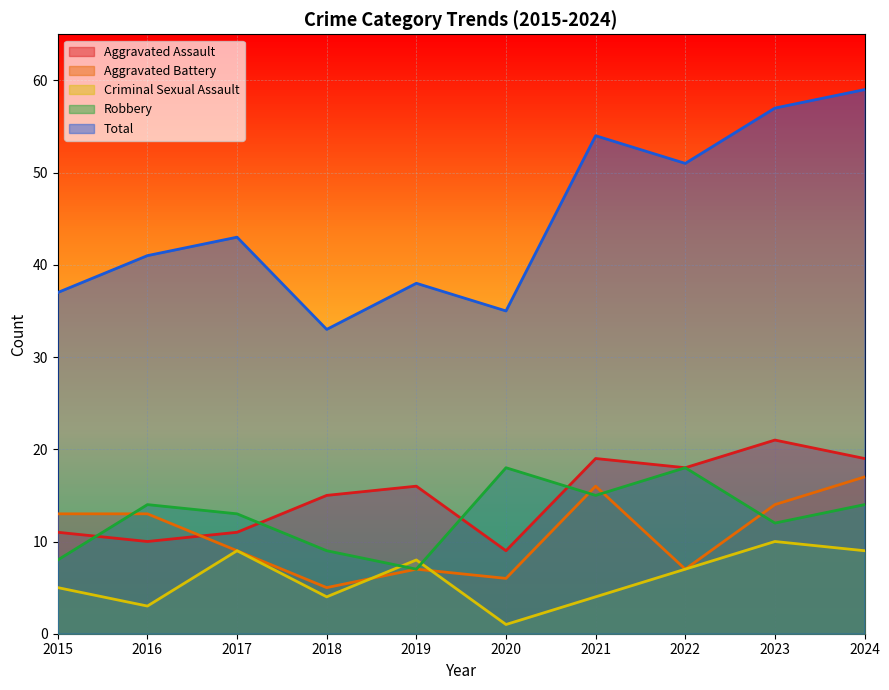

Between 2015 and 2019, which series saw the biggest shift?

Aggravated Battery